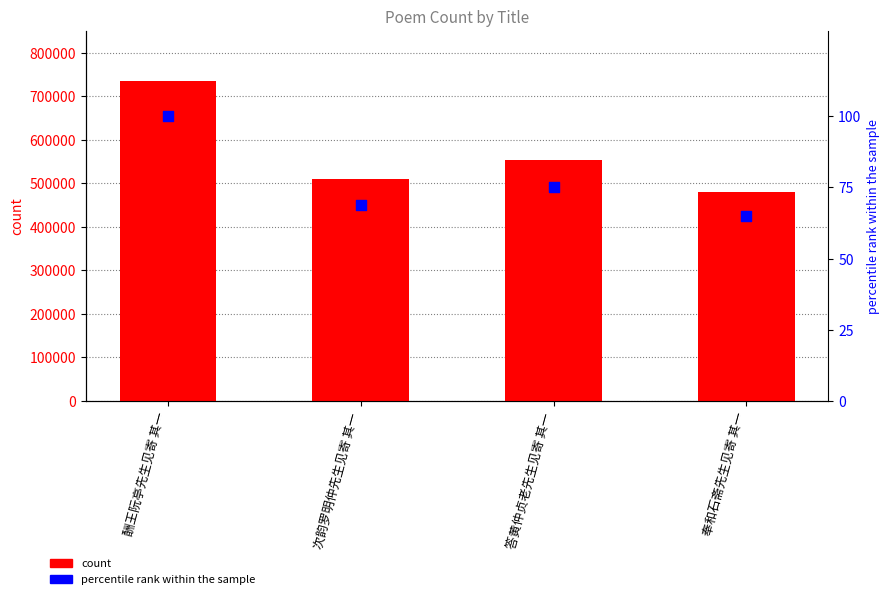

Which series reaches the minimum Y coordinate?

percentile rank within the sample